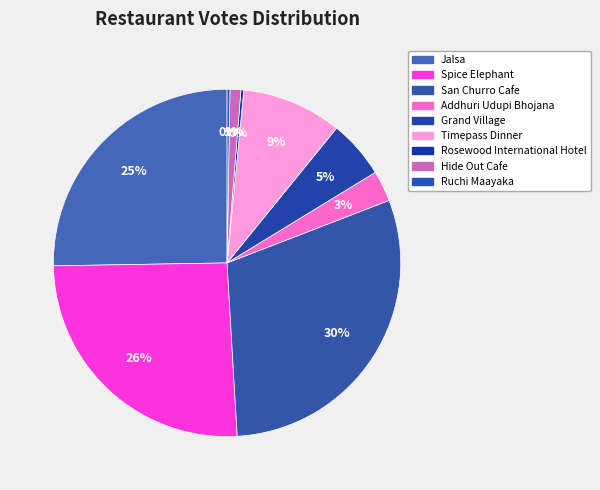

What is the total percentage of Jalsa and Spice Elephant?

50.9%